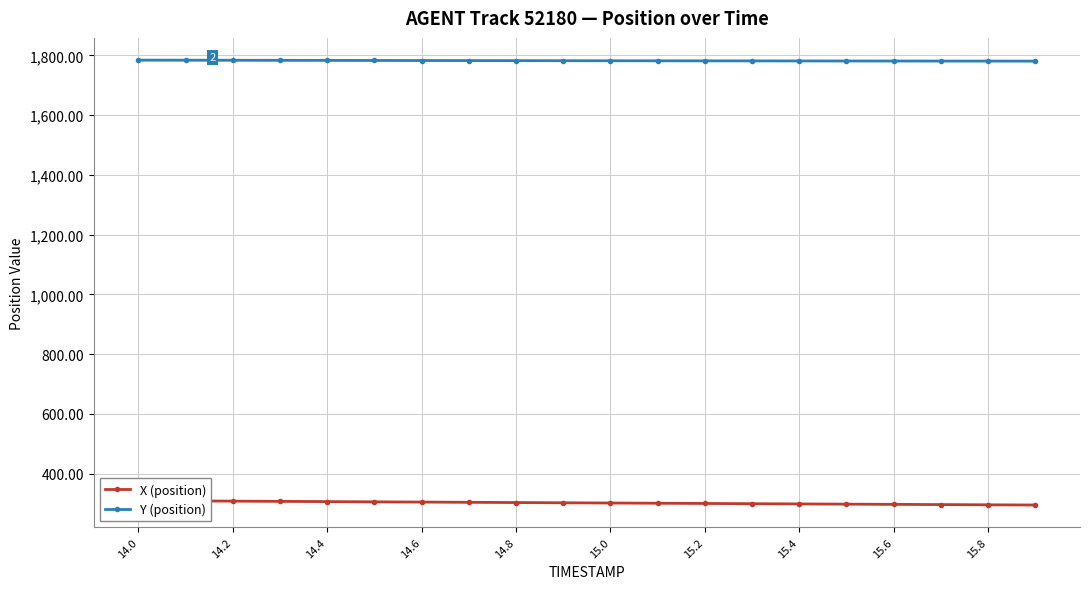

What is the highest value of the Y (position) series?

1783.9